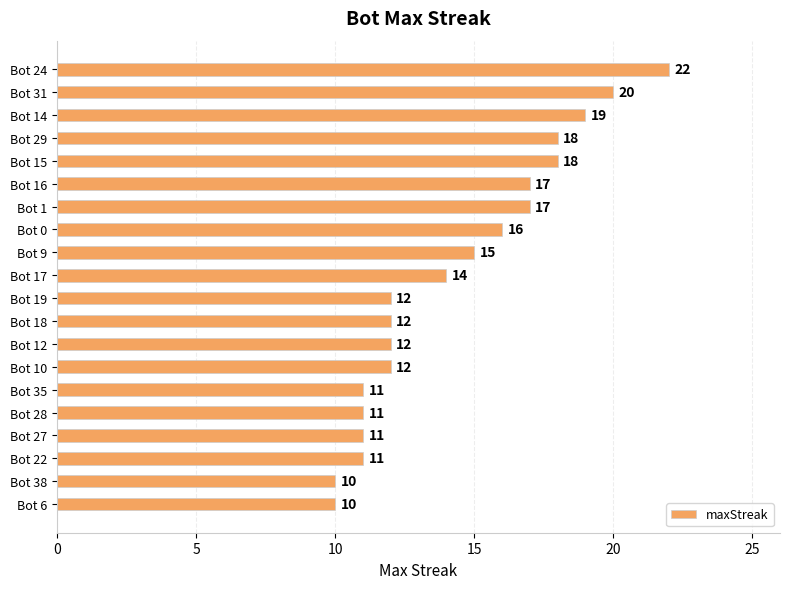

What position from the top is Bot 22?

18